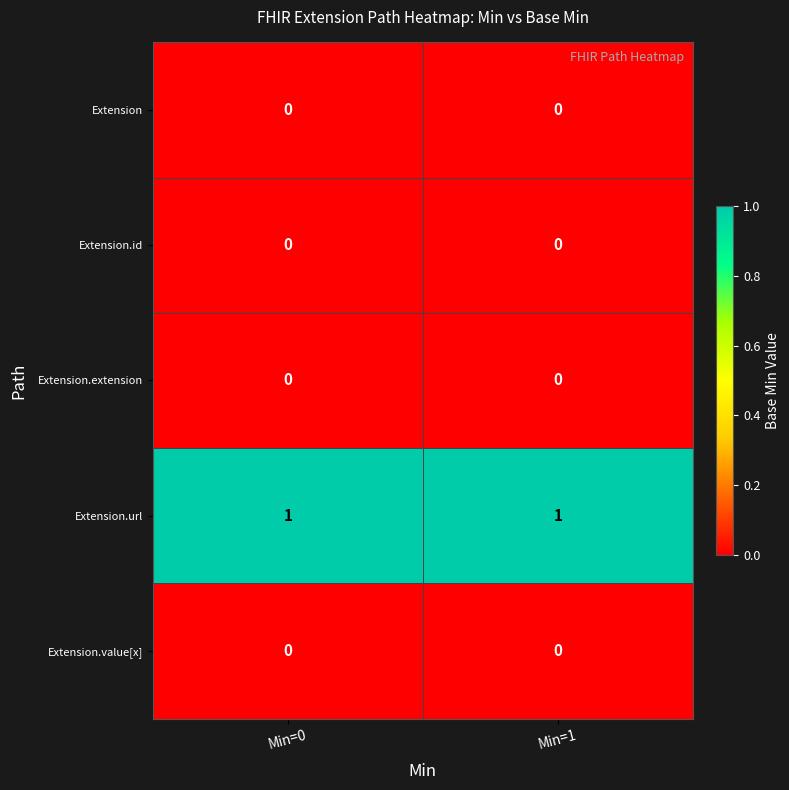

The value of Extension.id at Min=0 is 0. True or false?

True